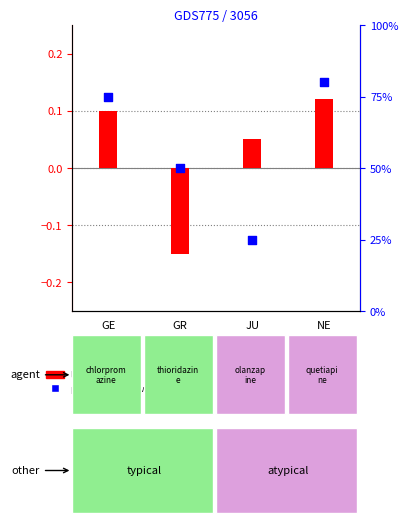

Which series reaches the maximum Y coordinate?

percentile rank within the sample